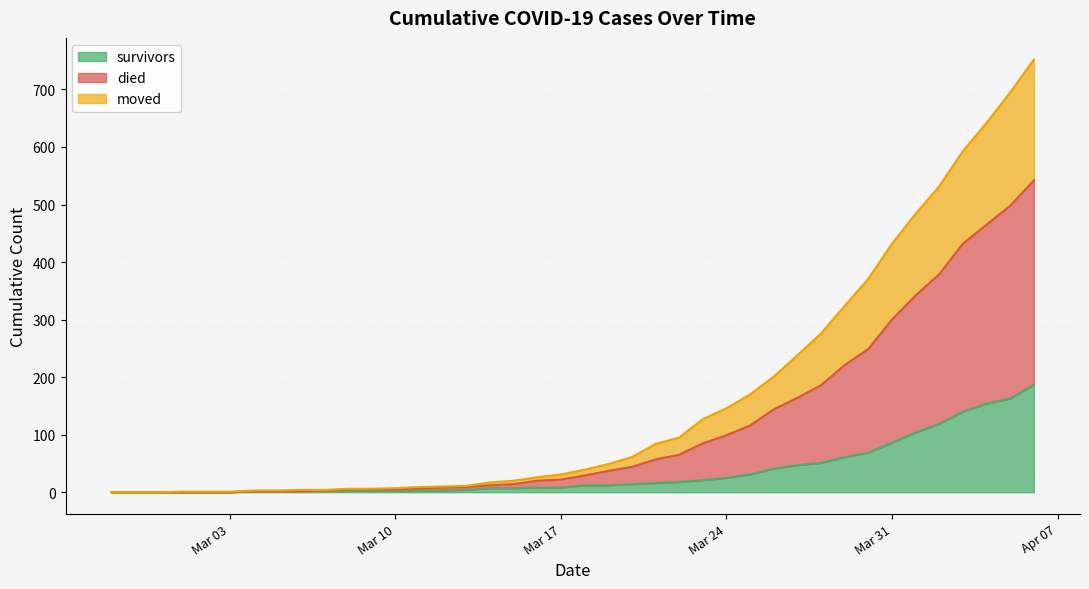

How many data points in moved are less than 29?

20